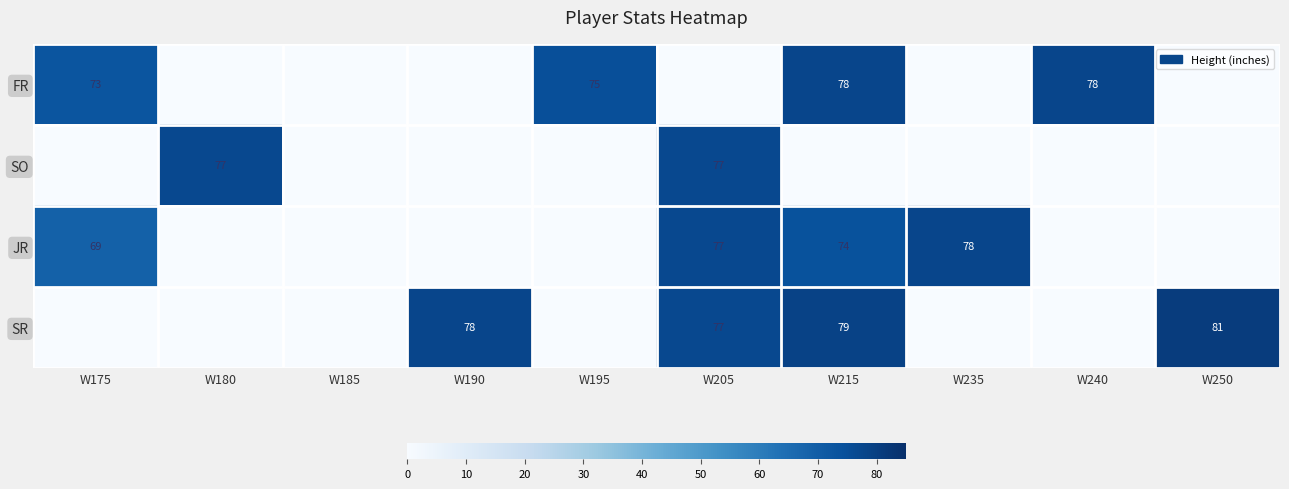

What is the spread (max minus min) of values at W175?

73